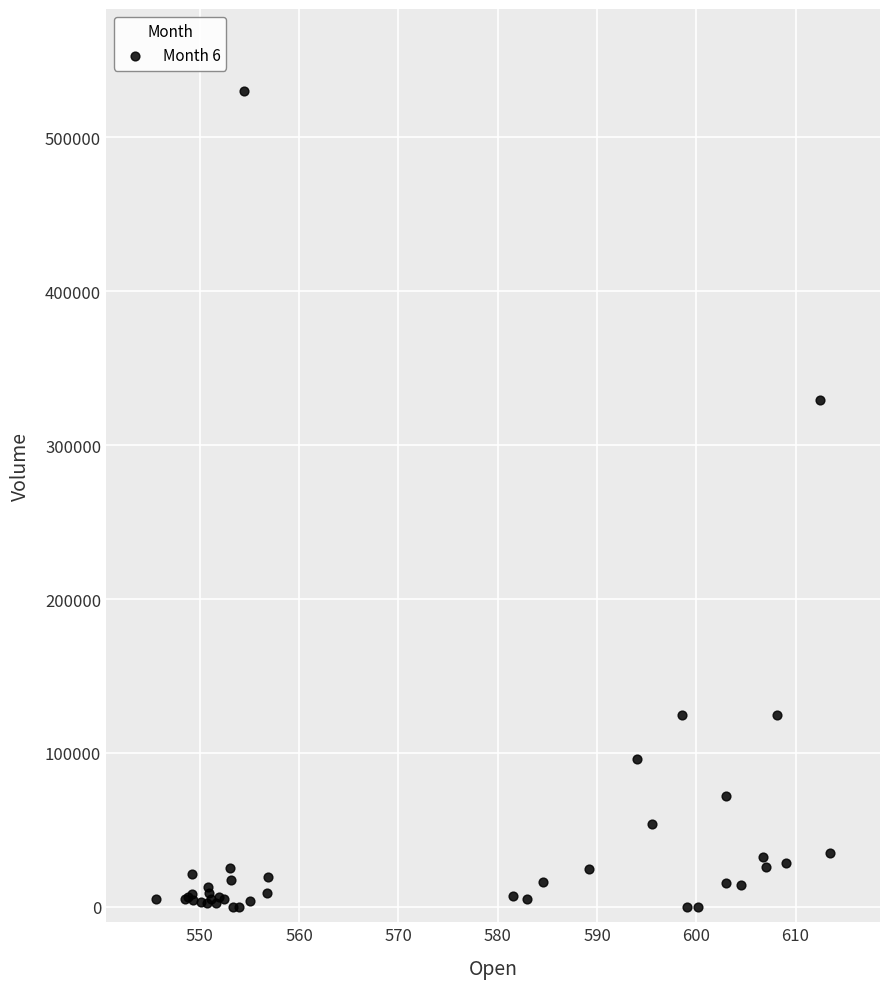

What Y value in the scatter plot is closest to 265171?

329110